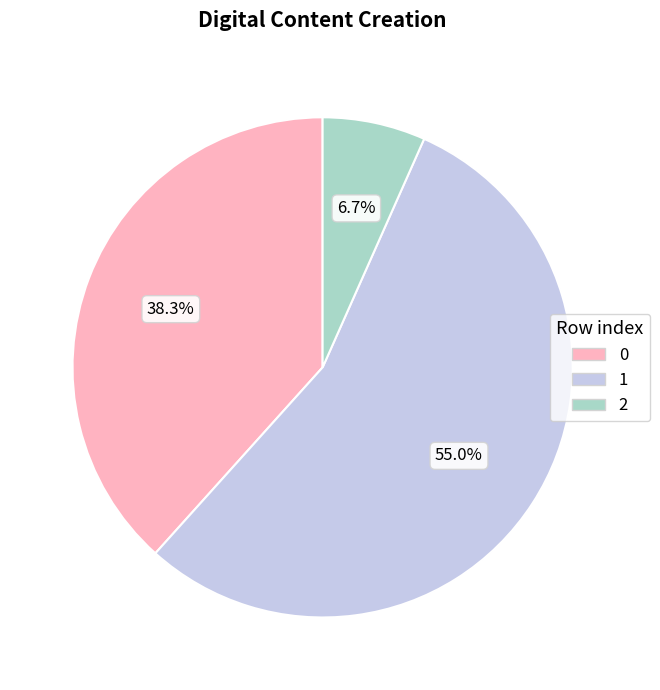

Which category accounts for the majority?

1